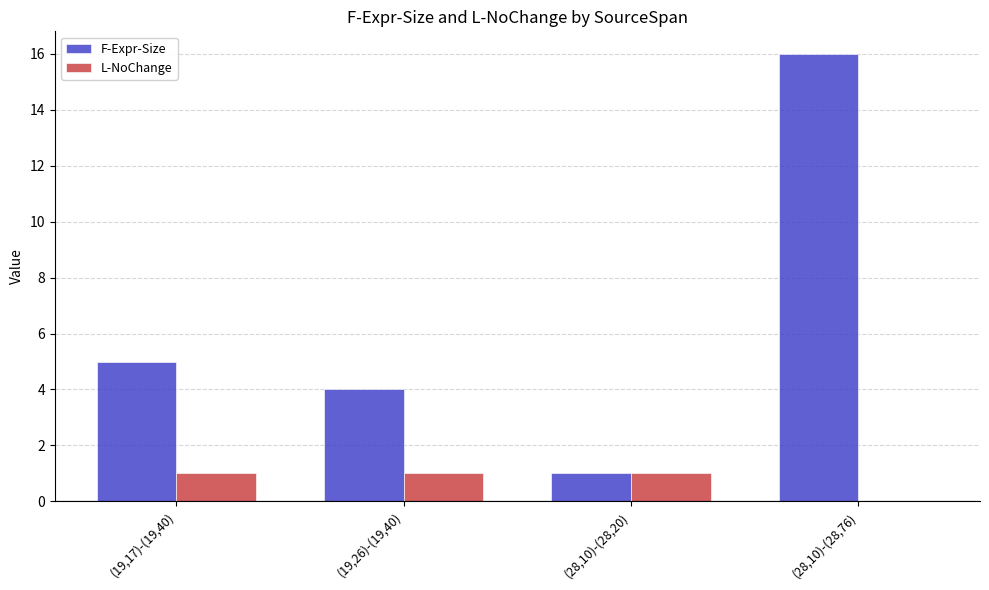

What is the highest value of the L-NoChange series?

1